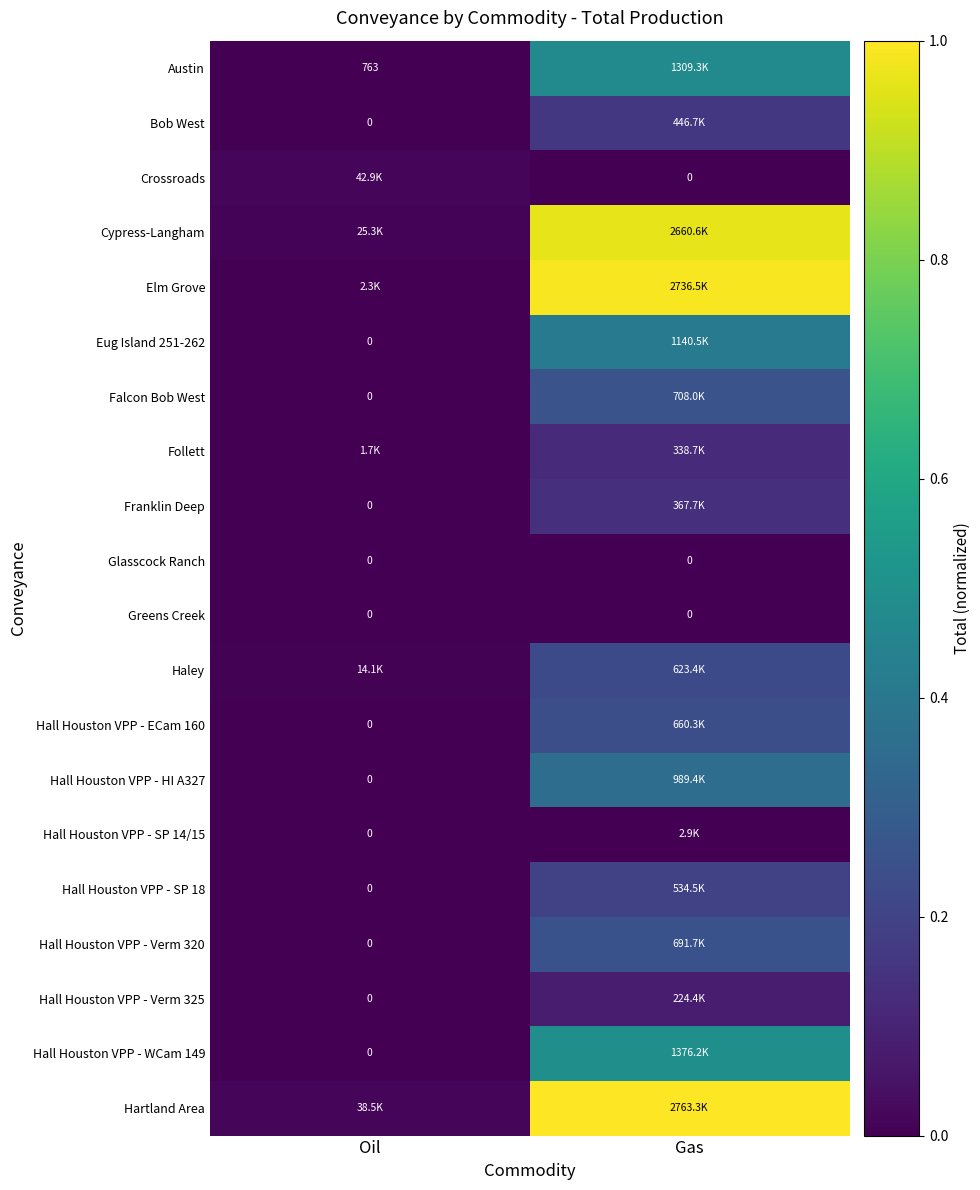

What is the approximate value of Elm Grove at Gas?

1.0